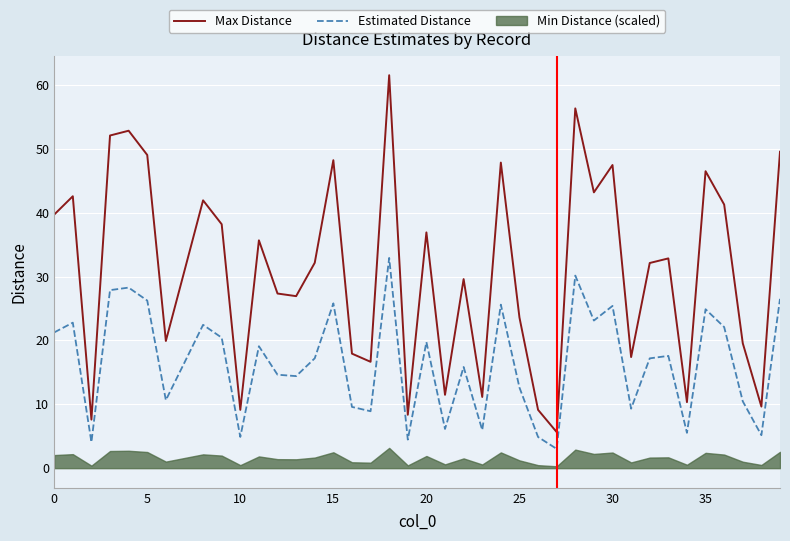

At which label is Max Distance closest to 33?

33